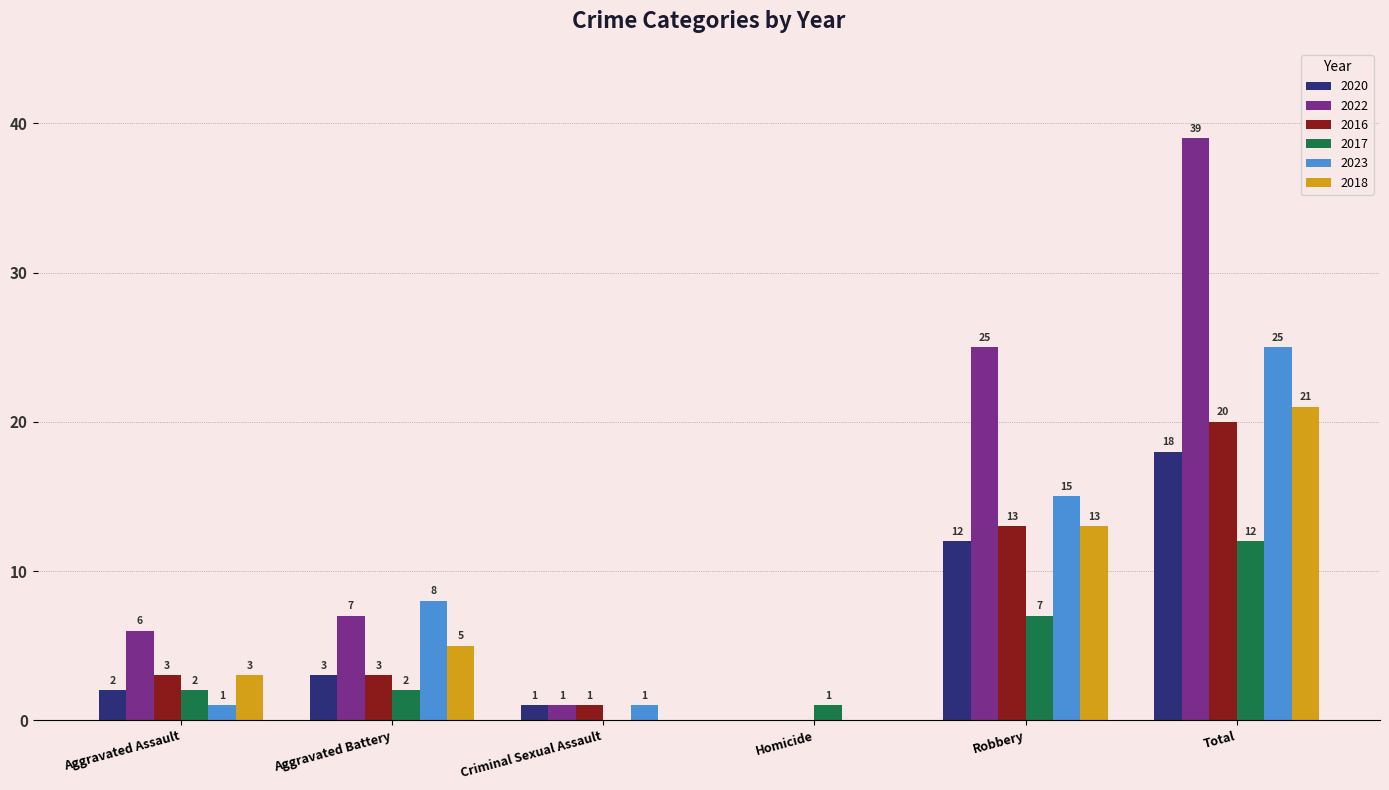

What is the maximum value for 2020?

18